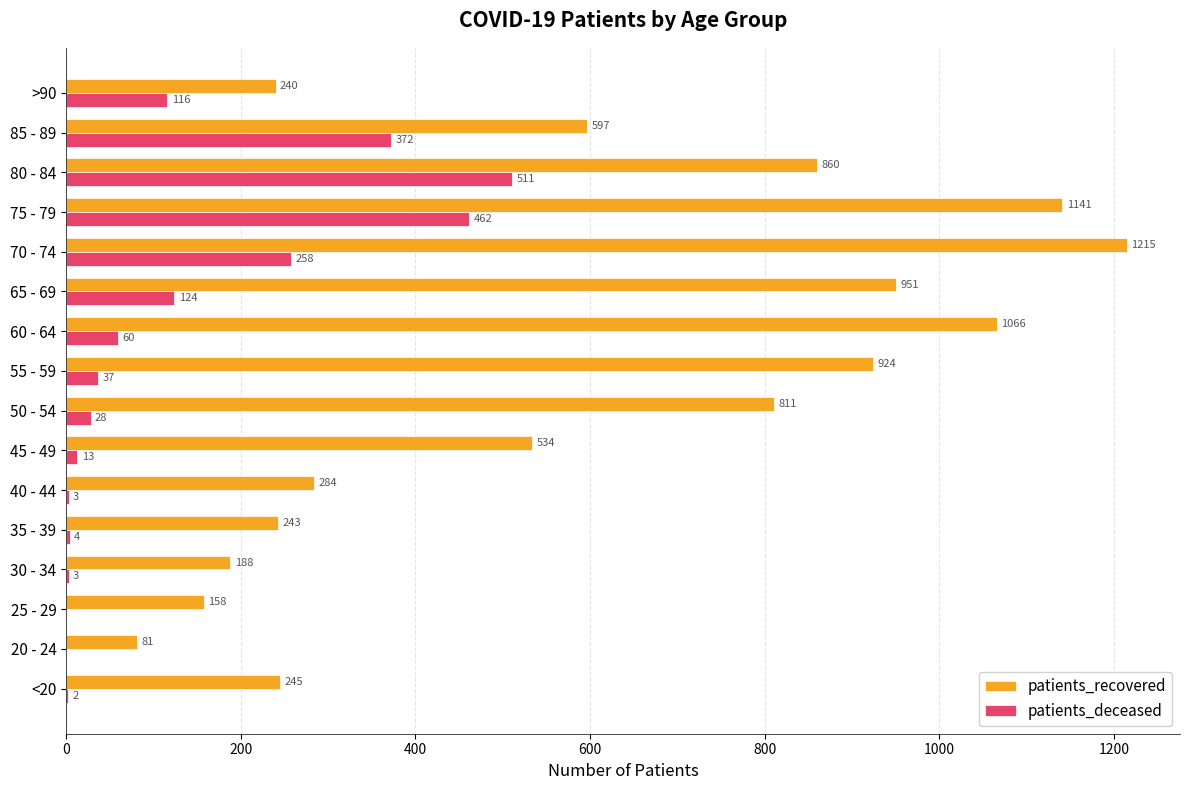

Which series has the largest total across all categories?

patients_recovered